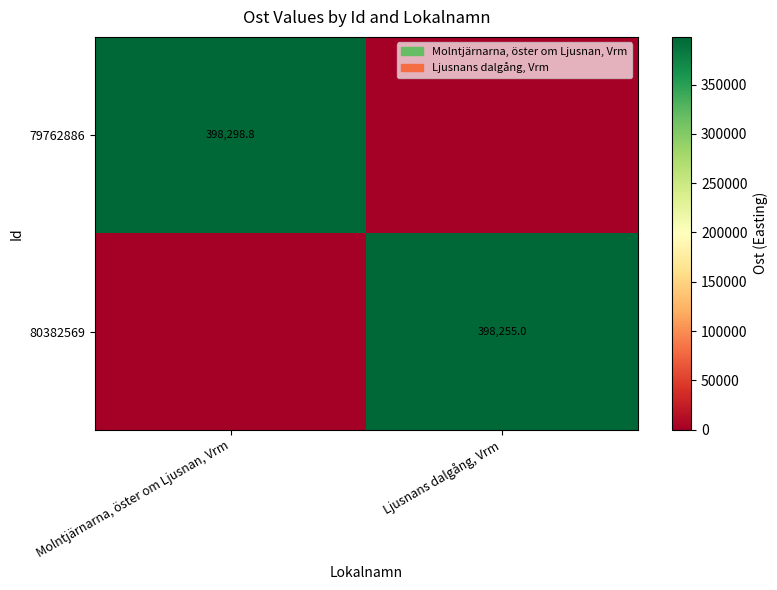

Is it true that 80382569 equals 147203.9 at Ljusnans dalgång, Vrm?

False